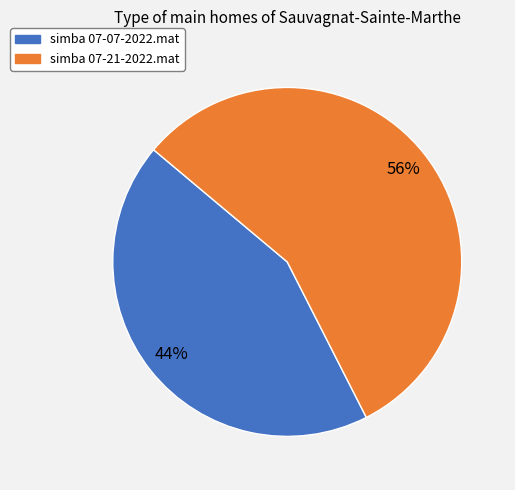

Rank the categories by value from highest to lowest.

simba 07-21-2022.mat, simba 07-07-2022.mat